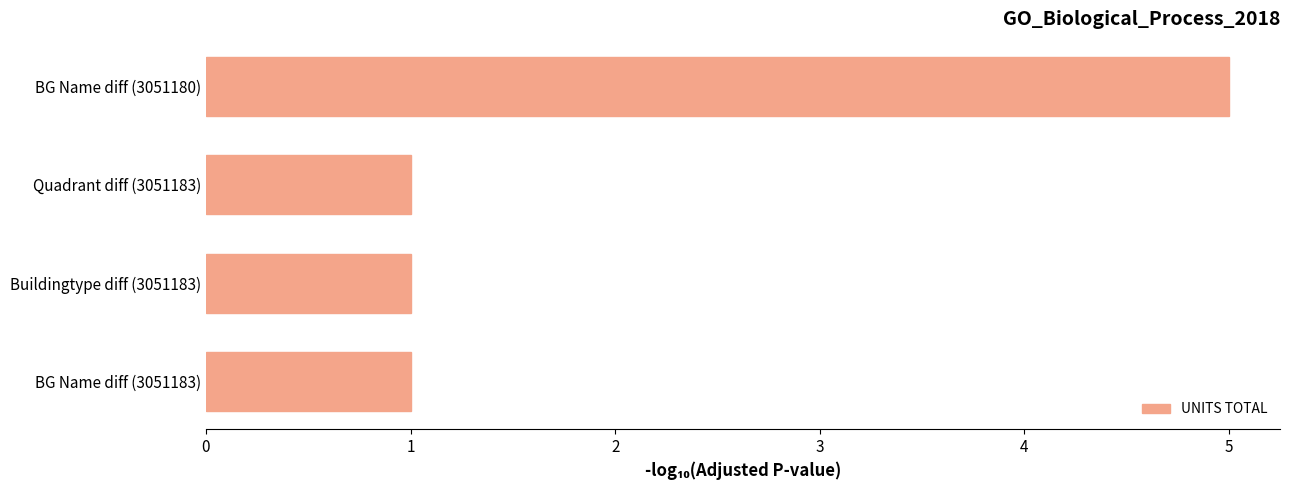

Between BG Name diff (3051180) and BG Name diff (3051183), which is larger?

BG Name diff (3051180)